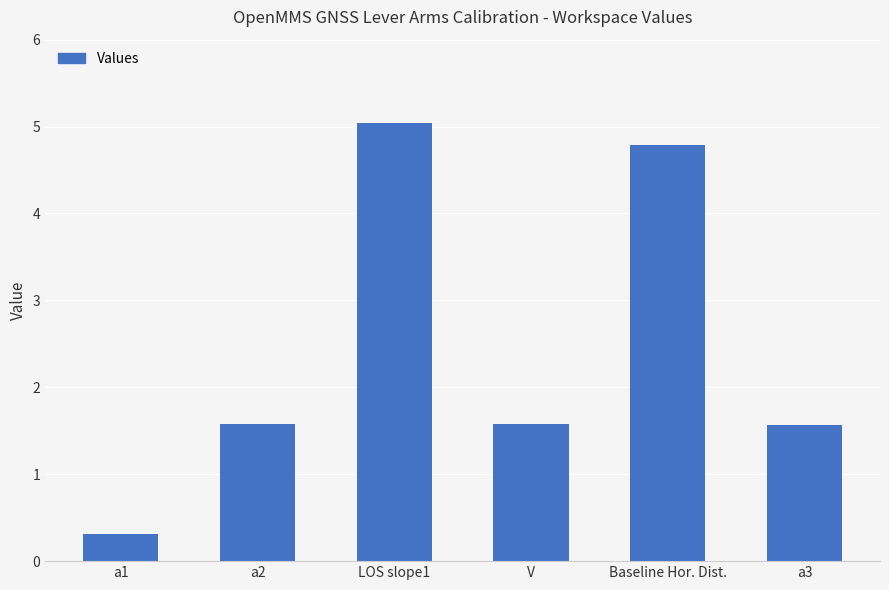

Read the value at a2.

1.6